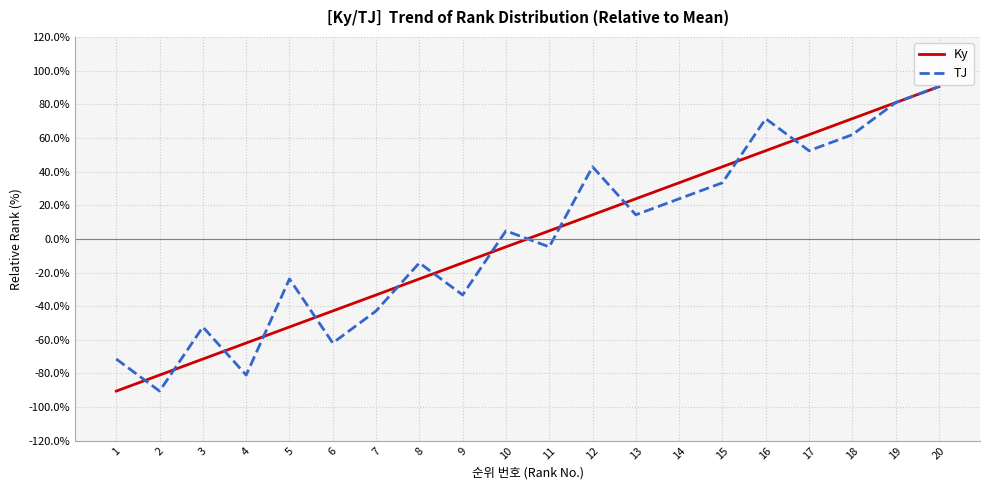

Does the chart display data point markers on the line(s)?

No